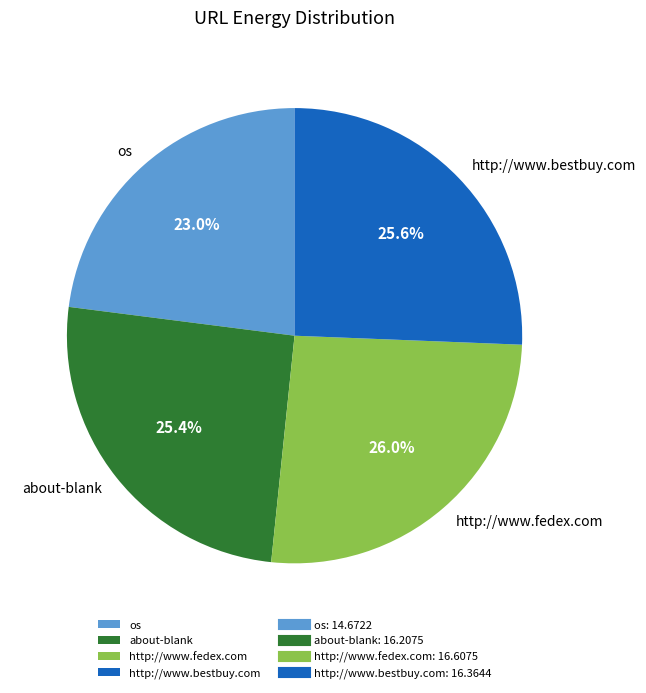

Which slice is the smallest?

os